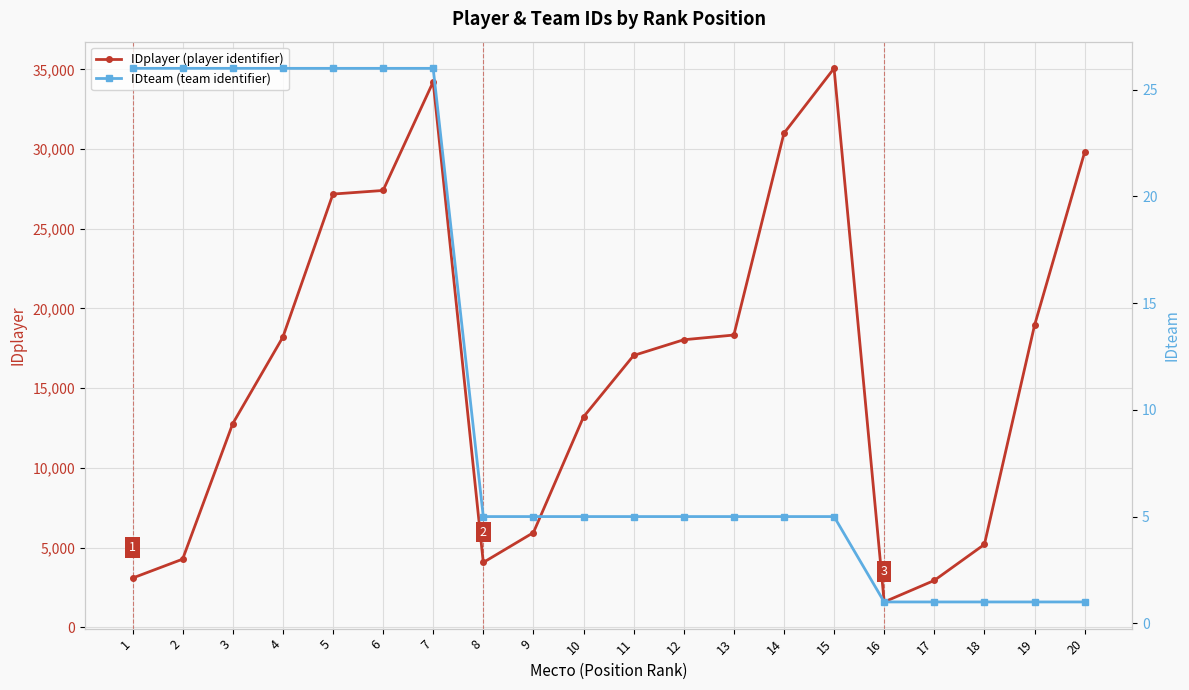

What is the difference between the second highest and minimum values in the IDplayer (player identifier) series?

32634